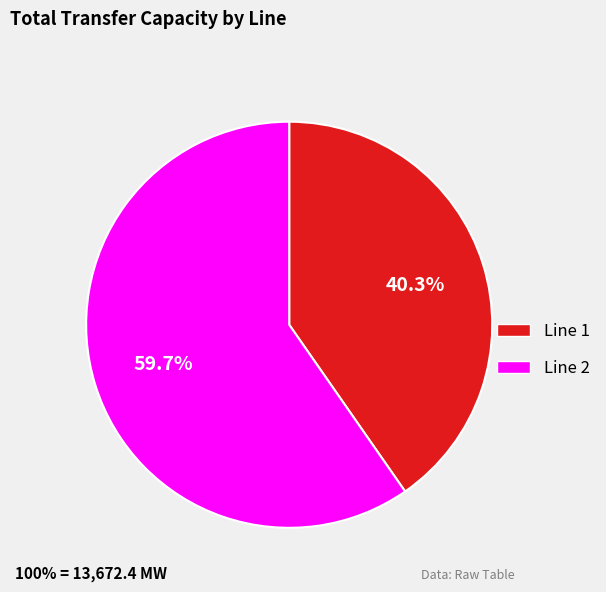

Which category has the smallest portion of the pie?

Line 1